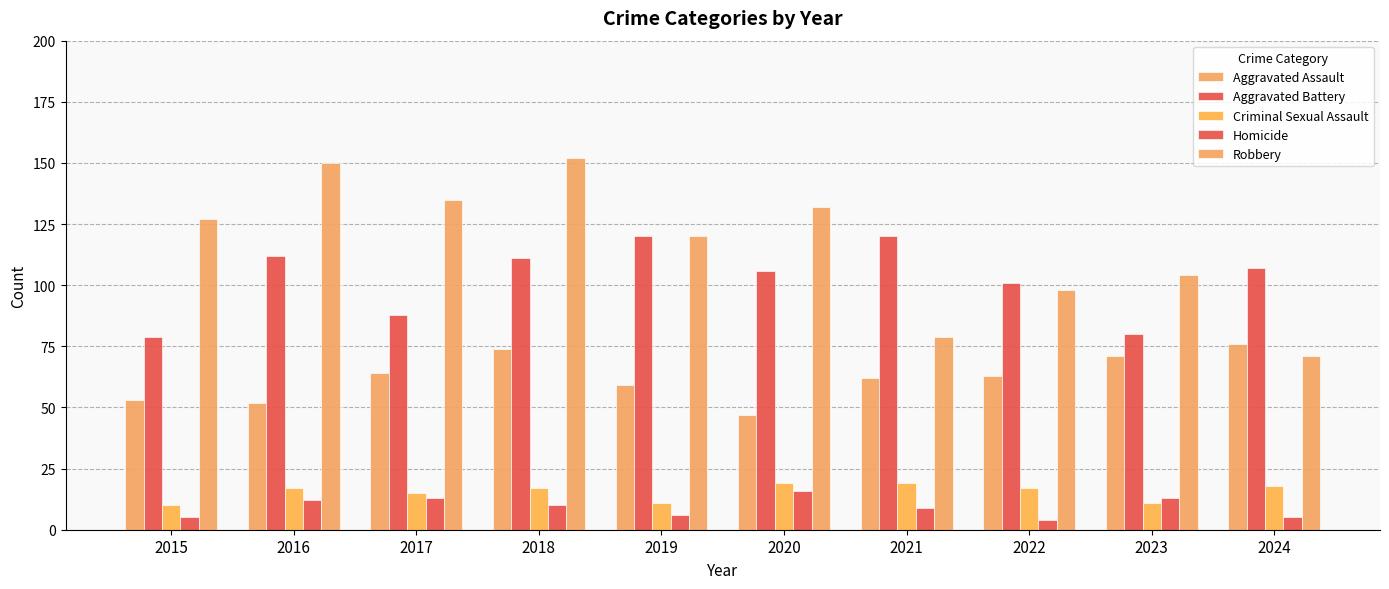

Reading right to left, list all the values displayed in this chart.

Aggravated Assault: 2024=76	2023=71	2022=63	2021=62	2020=47	2019=59	2018=74	2017=64	2016=52	2015=53
Aggravated Battery: 2024=107	2023=80	2022=101	2021=120	2020=106	2019=120	2018=111	2017=88	2016=112	2015=79
Criminal Sexual Assault: 2024=18	2023=11	2022=17	2021=19	2020=19	2019=11	2018=17	2017=15	2016=17	2015=10
Homicide: 2024=5	2023=13	2022=4	2021=9	2020=16	2019=6	2018=10	2017=13	2016=12	2015=5
Robbery: 2024=71	2023=104	2022=98	2021=79	2020=132	2019=120	2018=152	2017=135	2016=150	2015=127